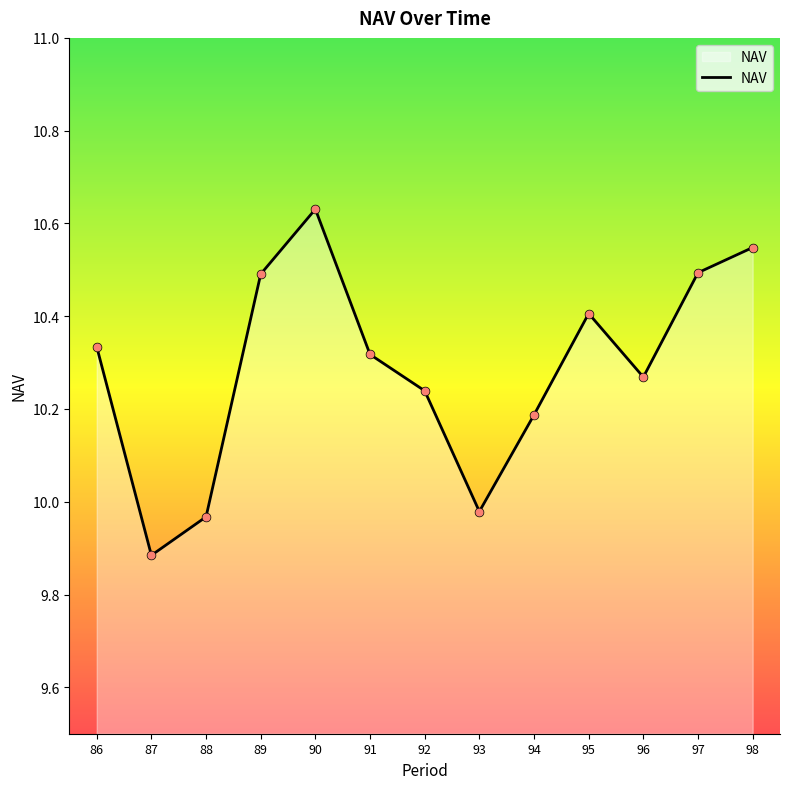

What is the change in value from 88 to 95?

+0.4